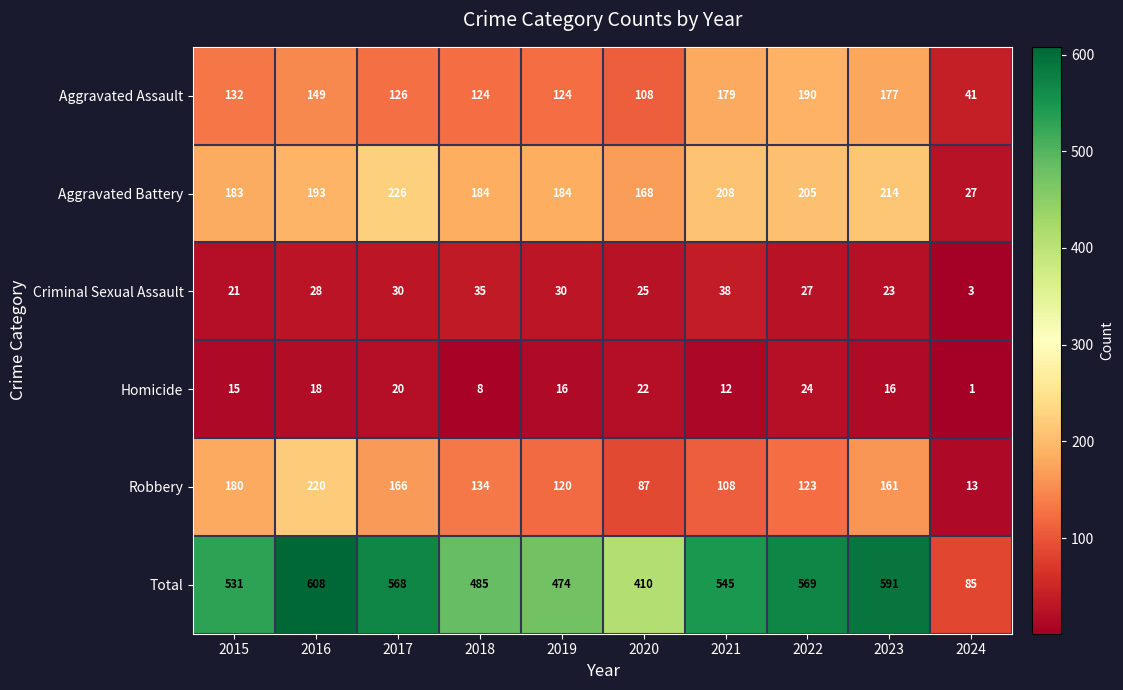

How many categories are shown in the chart?

10